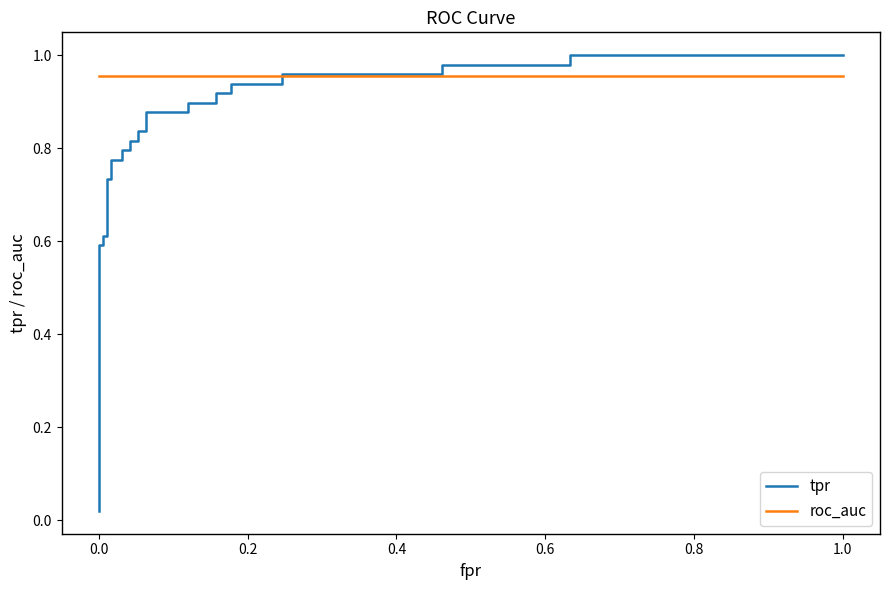

The value of roc_auc at 19 is 0.4. True or false?

False